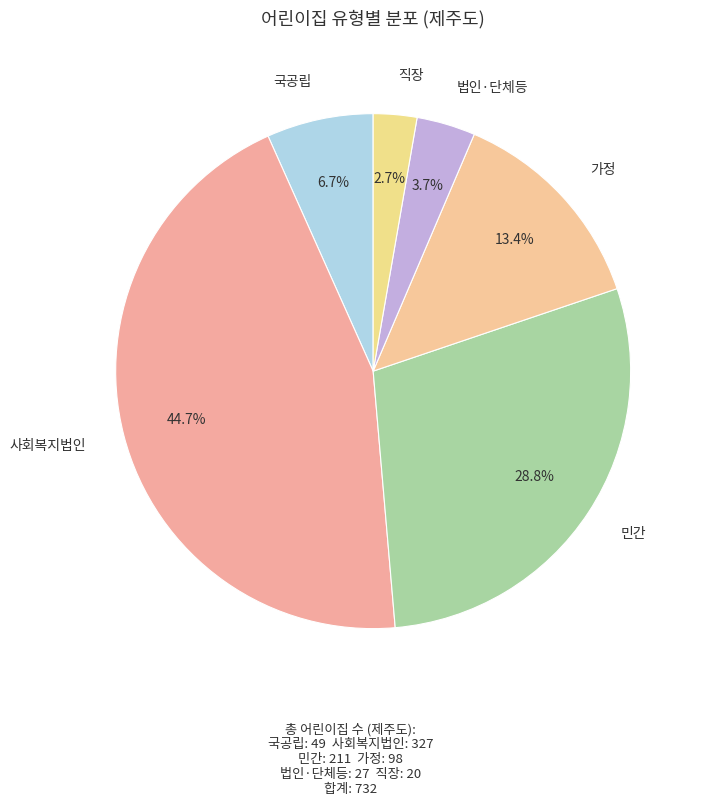

To the nearest percent, what is the average slice percentage?

17%